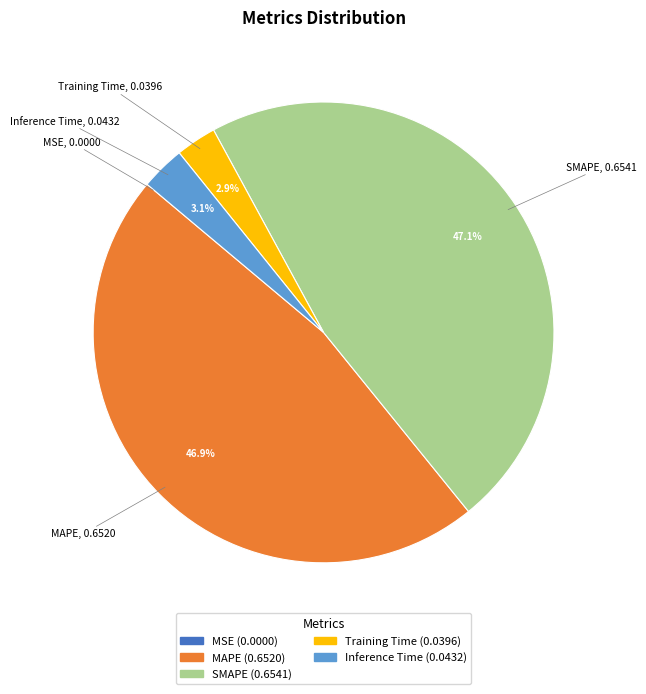

What is the total percentage of MAPE and Training Time?

49.8%